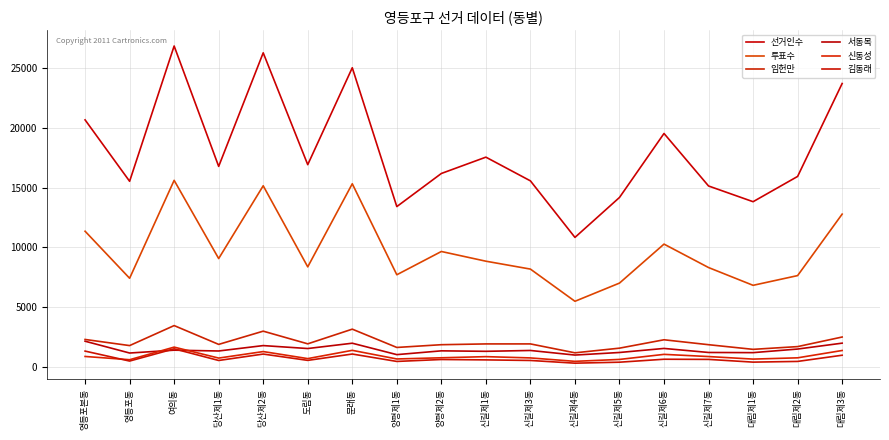

Between 대림제2동 and 양평제2동, which is larger?

양평제2동